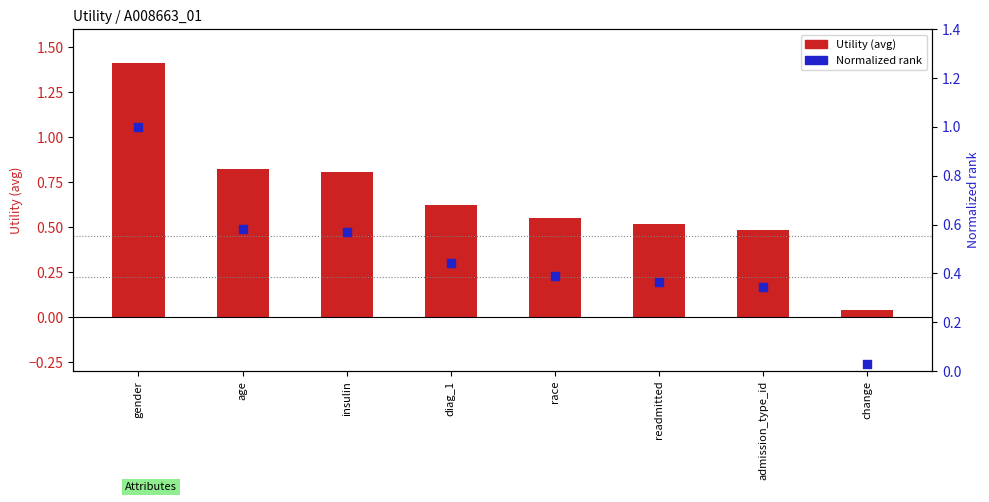

At which category is the sum across all series the highest?

gender